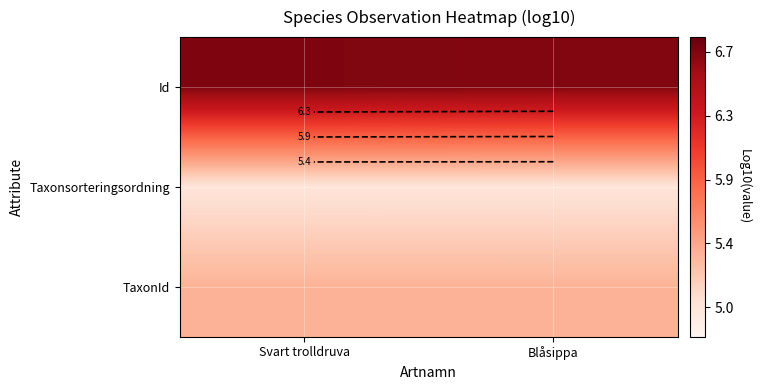

True or false: Id has a value of 2.2 at Svart trolldruva.

False